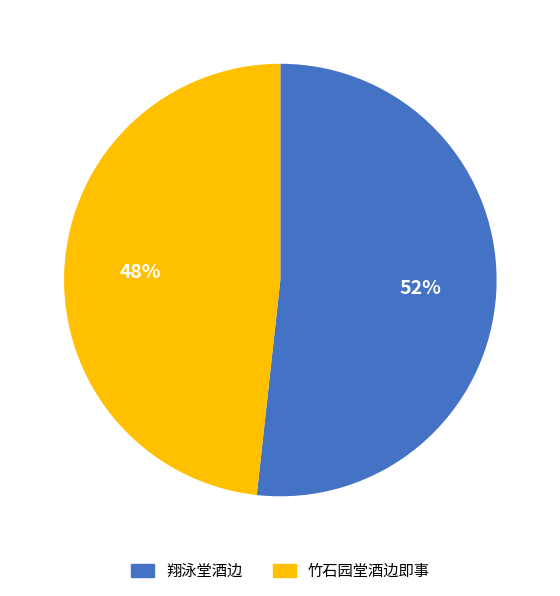

Which category has the smallest portion of the pie?

竹石园堂酒边即事